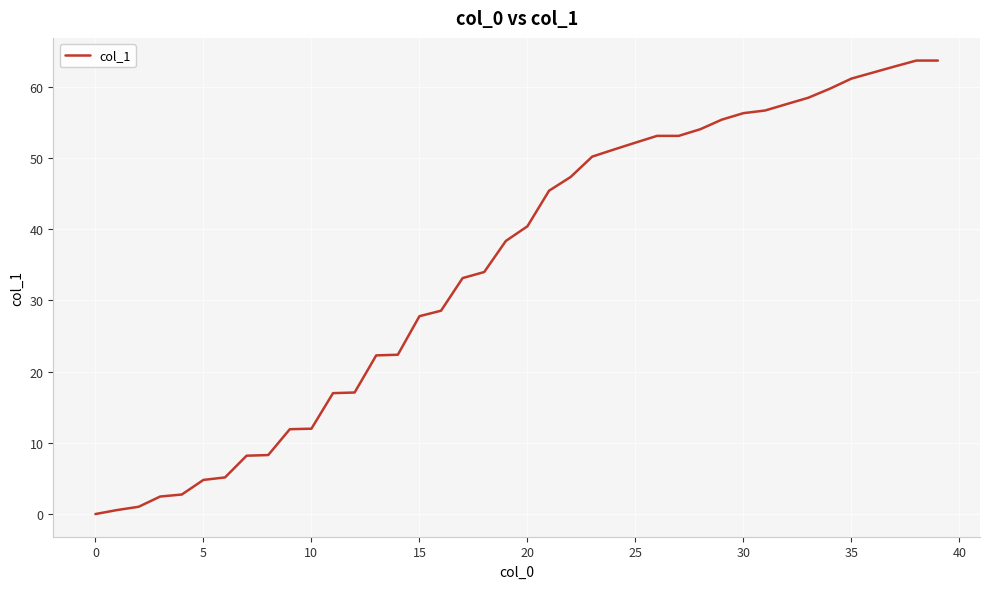

True or false: the data shows 12.0 at 10.

True